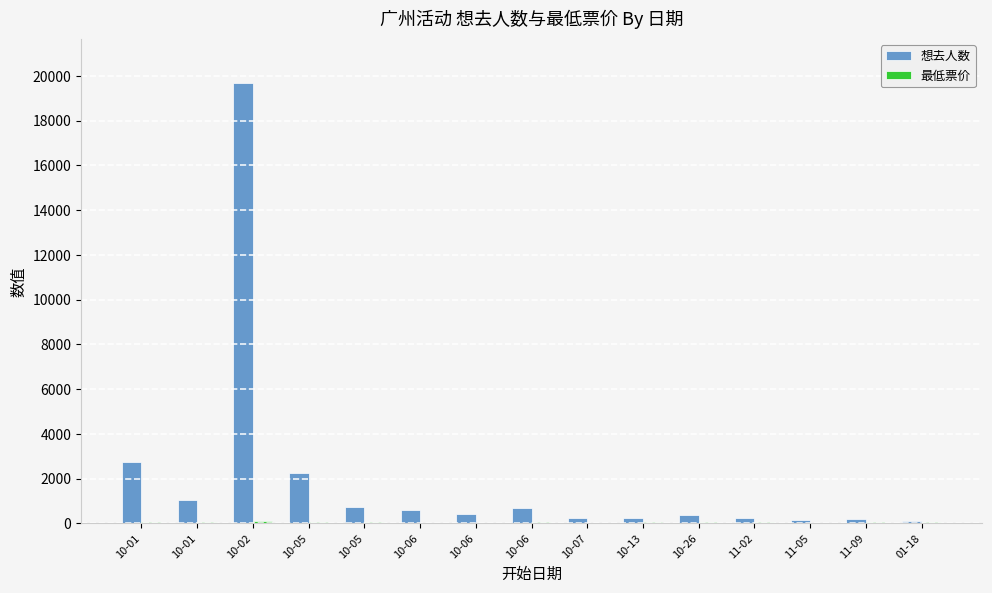

How many groups of bars are there?

15